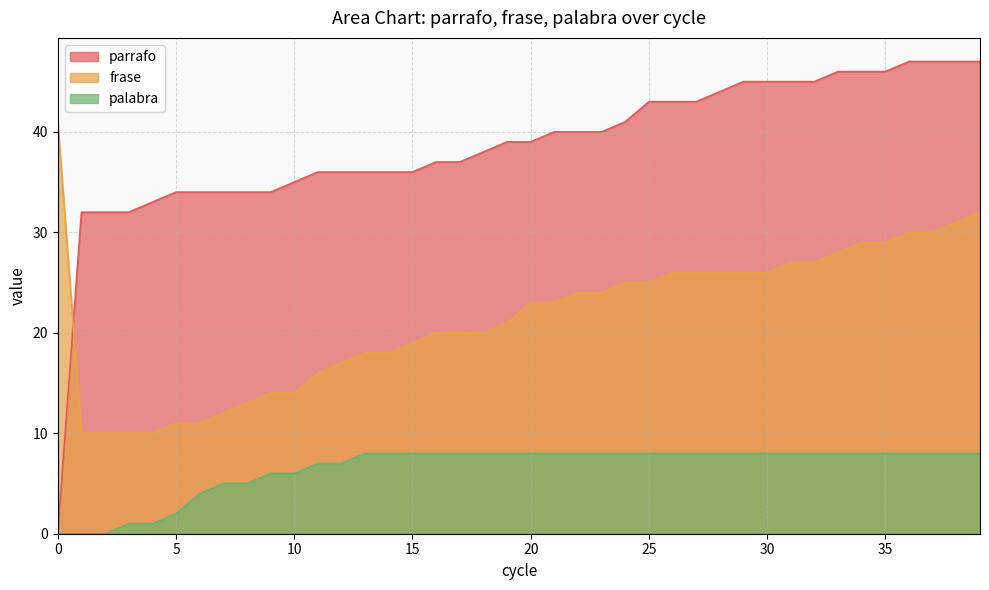

Rank the series by their maximum value, from highest to lowest.

parrafo, frase, palabra